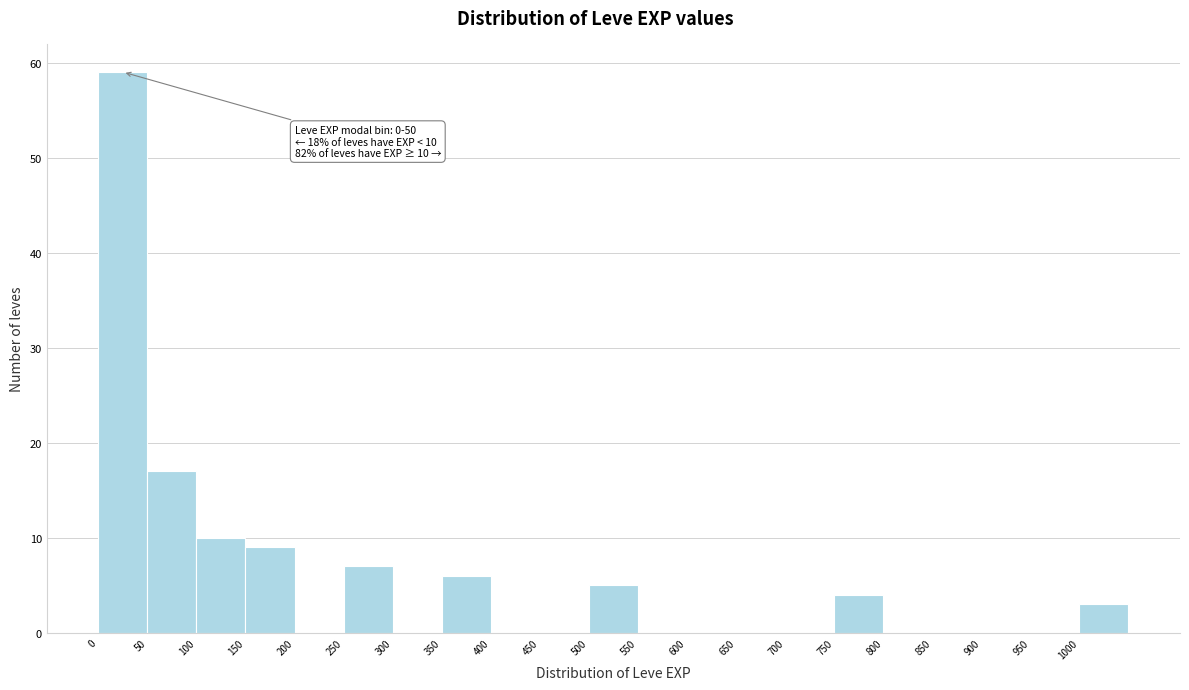

Which range on the x-axis has the tallest bar?

0 to 50